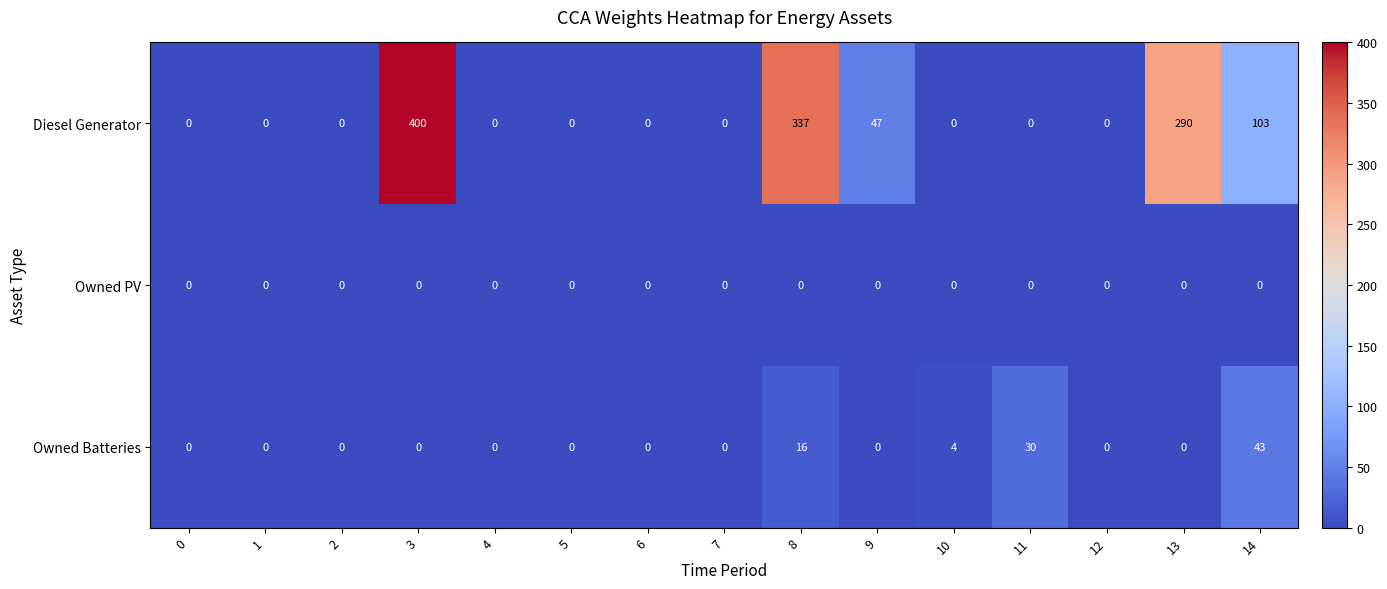

Which series changed the most between 6 and 11?

Owned Batteries